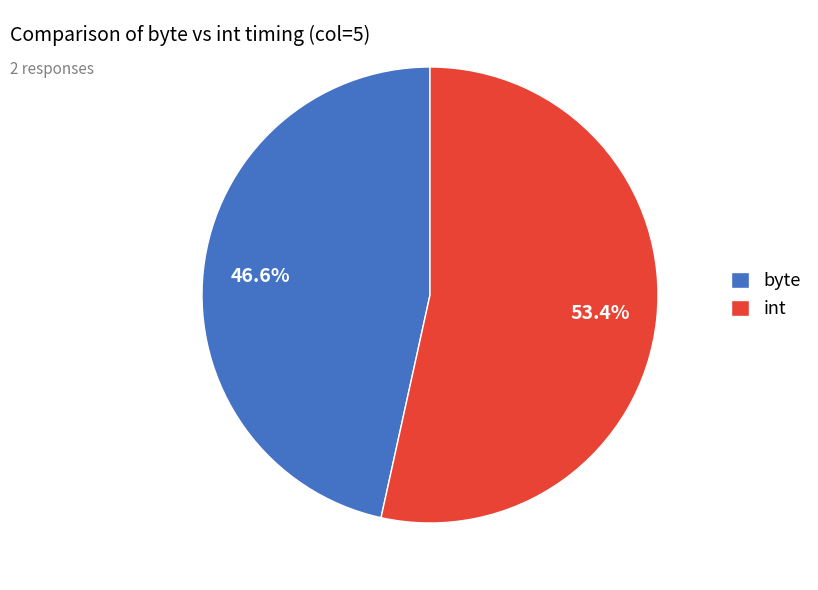

Do byte and int together represent more than half of the pie?

Yes